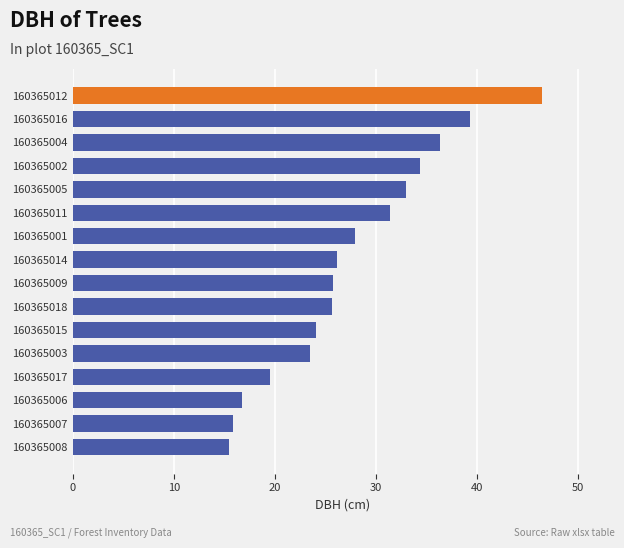

What is the difference between the values at 160365003 and 160365018?

2.2